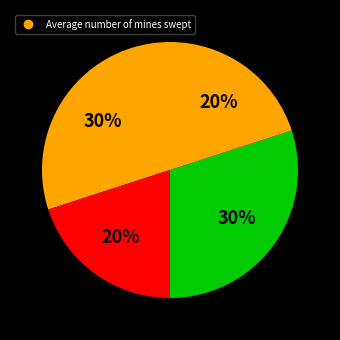

Count the number of slices in the pie.

4